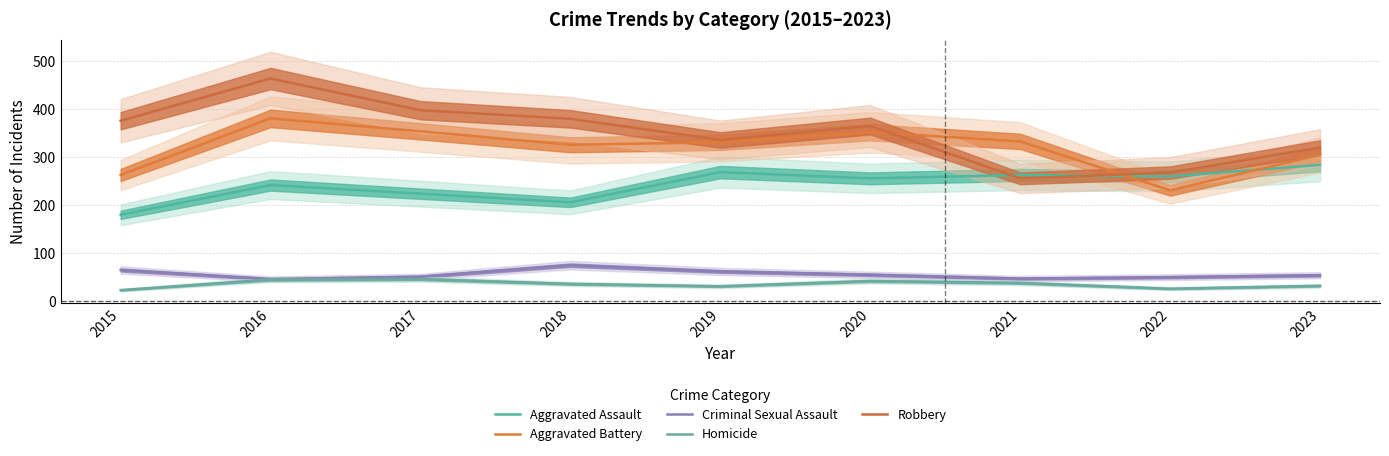

Which category has the lowest value in the Robbery series?

2021